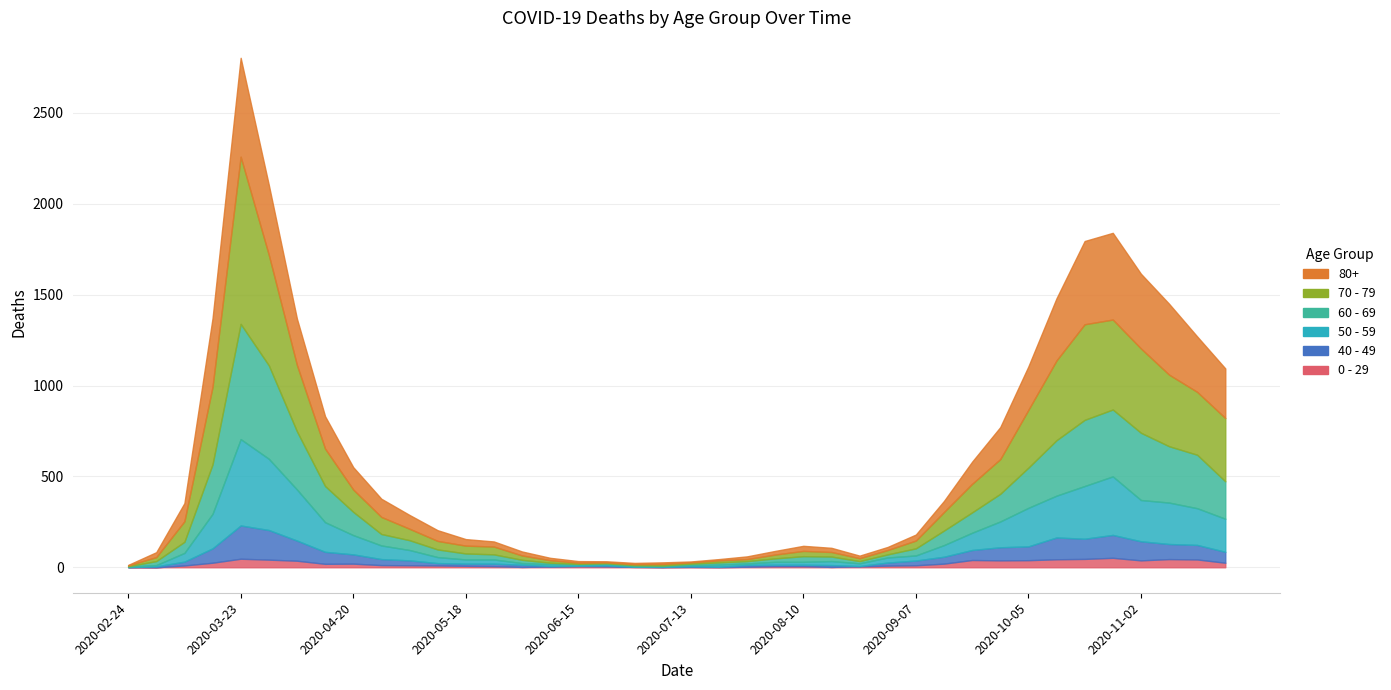

What is the approximate value of 0 - 29 at 2020-09-07?

11